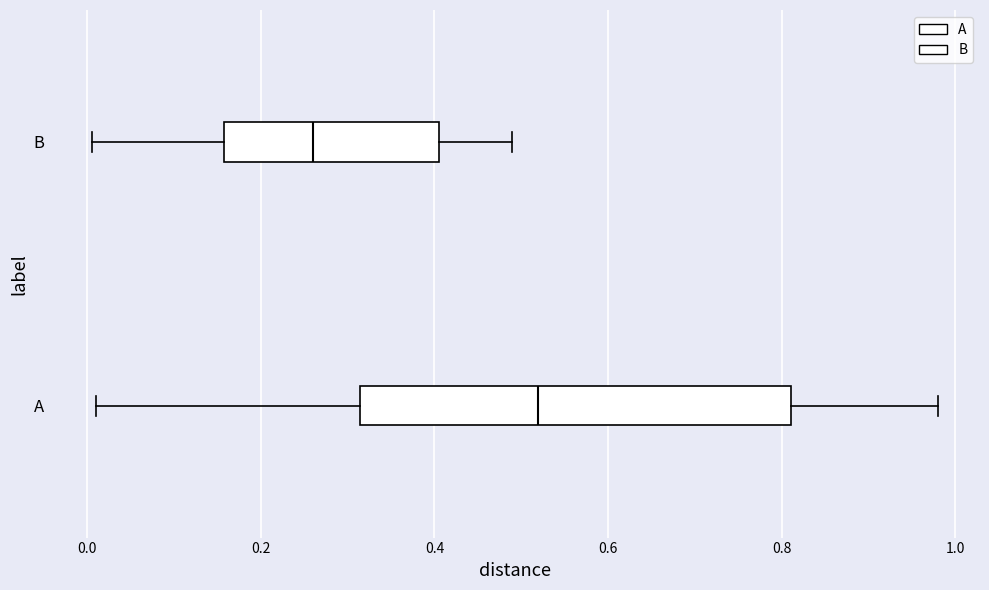

Which box is the widest, from its left edge to its right edge?

A